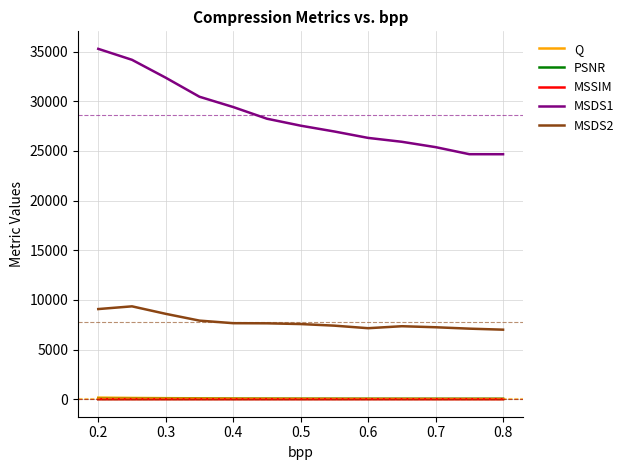

Which series has the largest range (max minus min)?

MSDS1